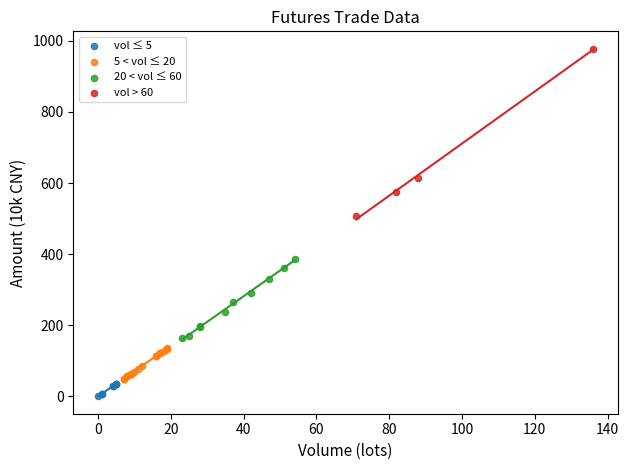

Which series reaches the maximum Y coordinate?

vol > 60